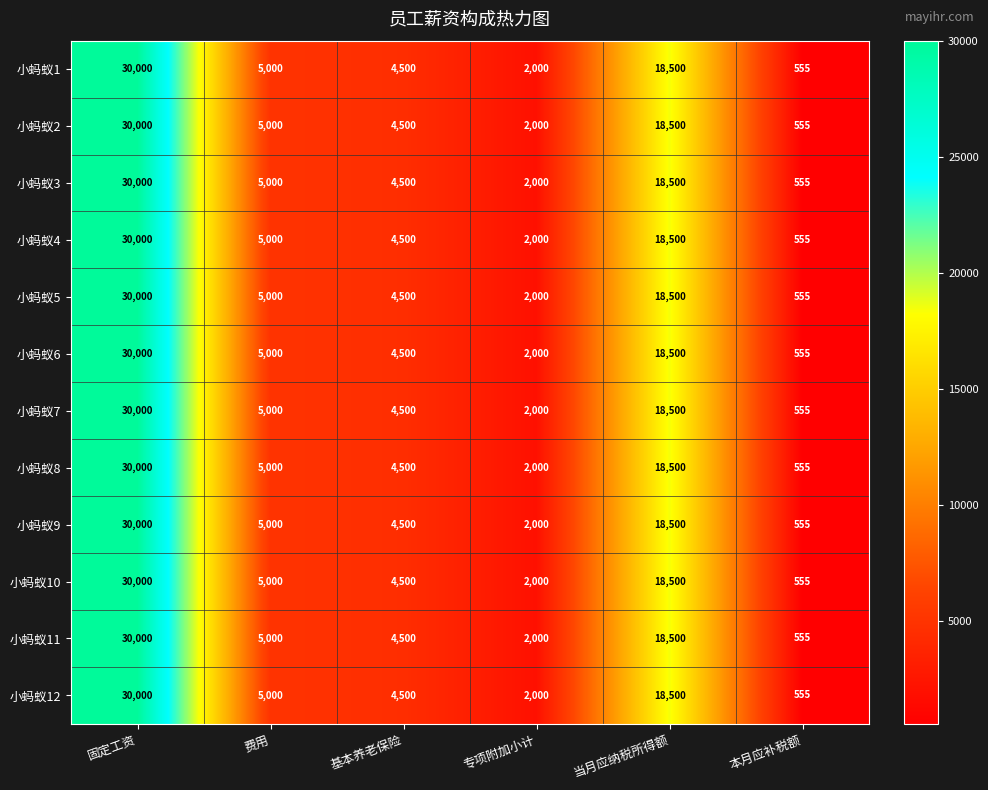

At which category is the sum across all series the highest?

固定工资